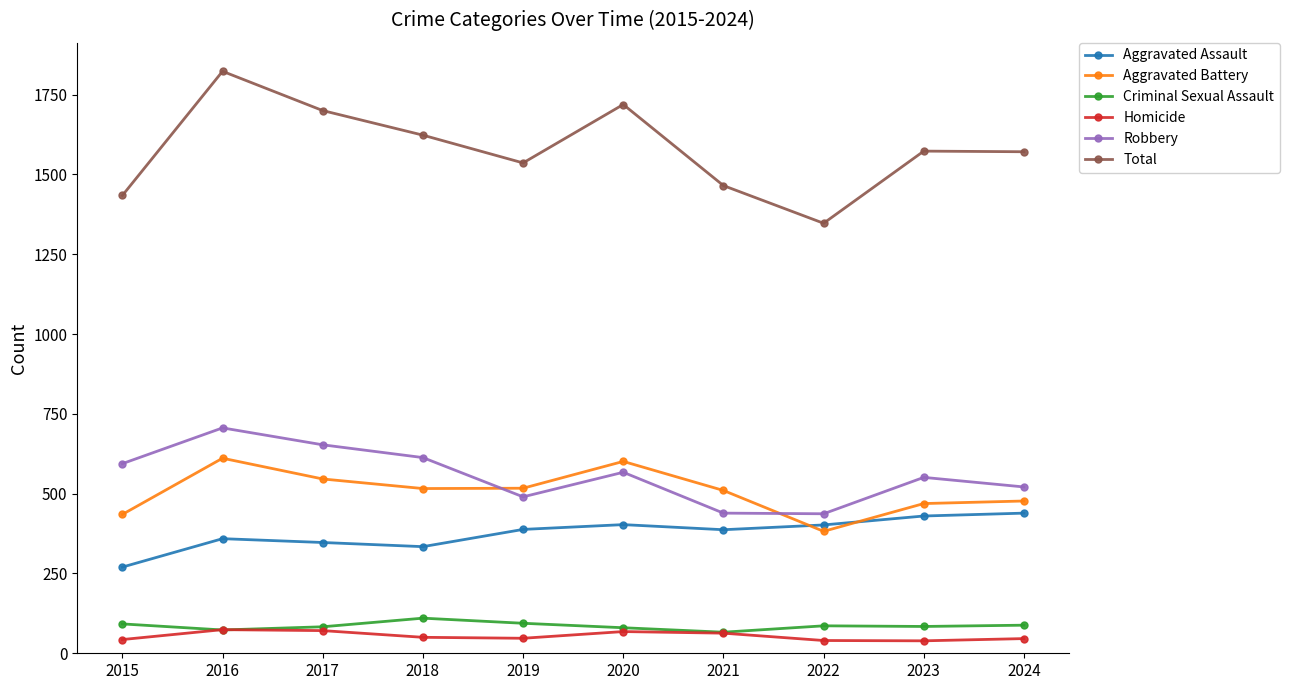

Is it true that Robbery equals 439 at 2021?

True